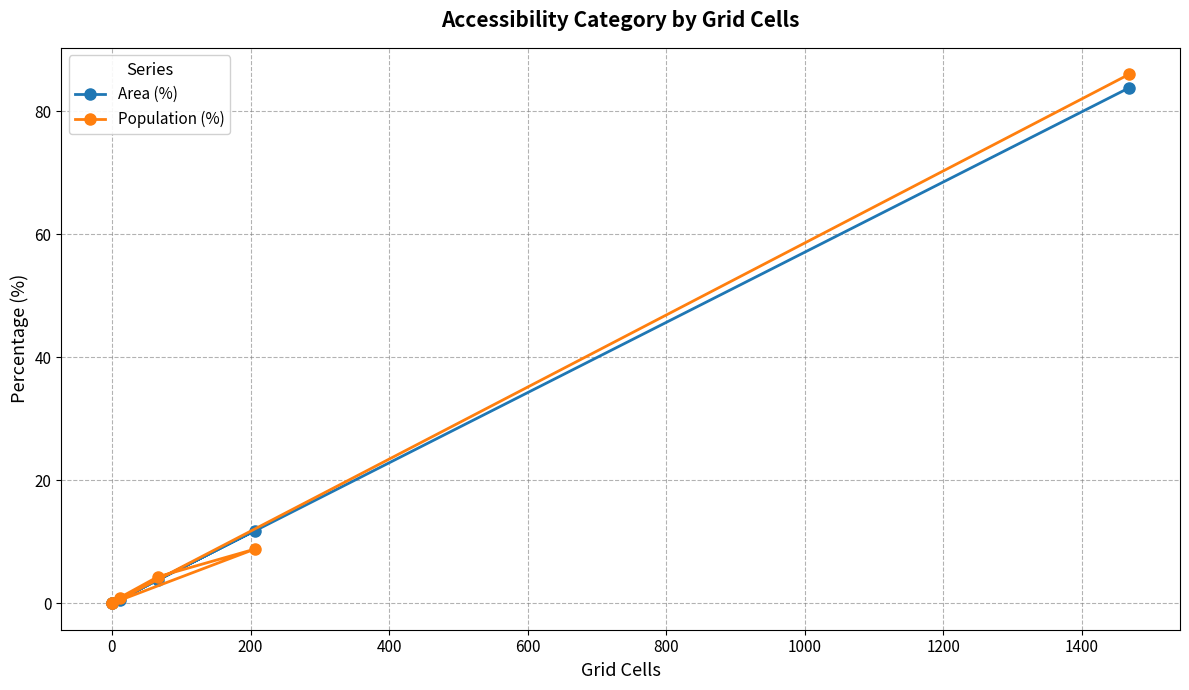

List the series in order of their peak value, lowest first.

Area (%), Population (%)